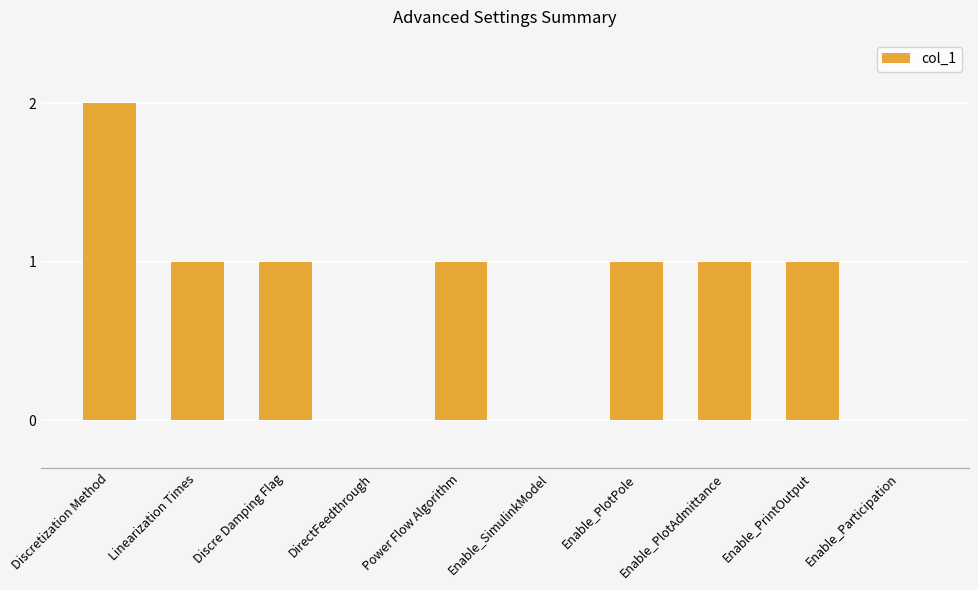

Between DirectFeedthrough and Power Flow Algorithm, which is larger?

Power Flow Algorithm